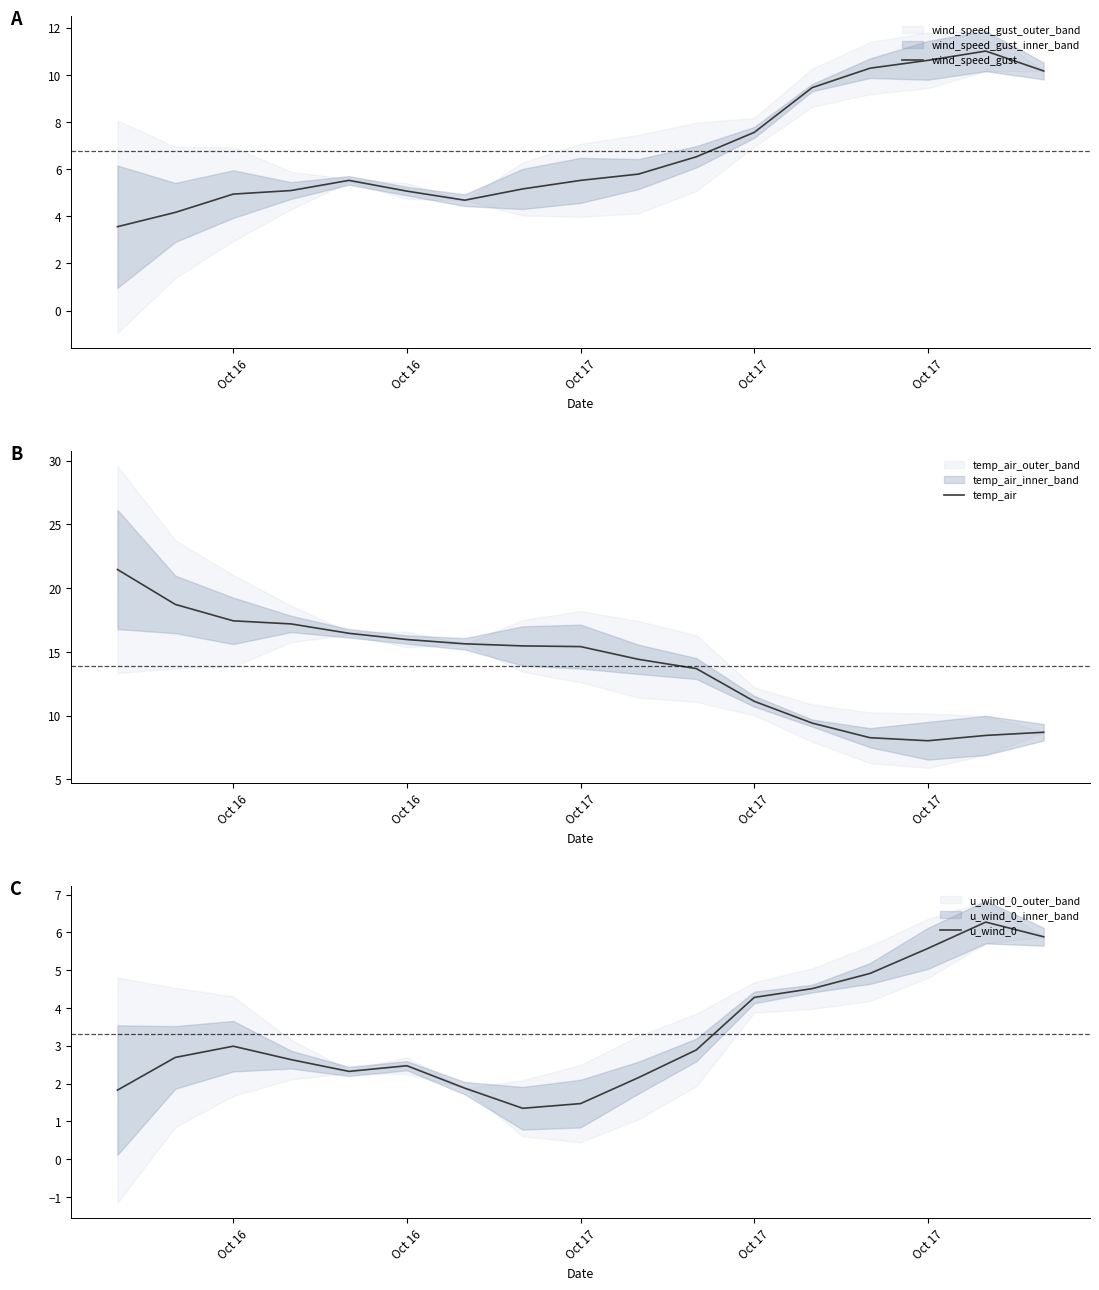

Does the chart display data point markers on the line(s)?

No